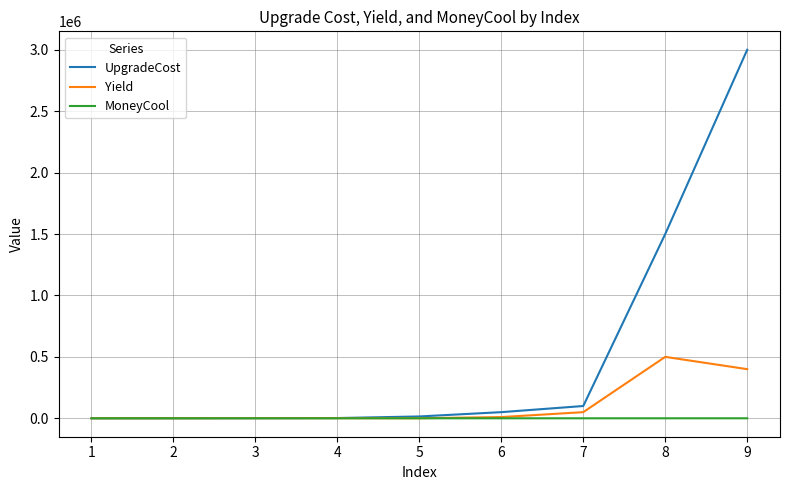

True or false: UpgradeCost has a value of 3000000 at 9.

True